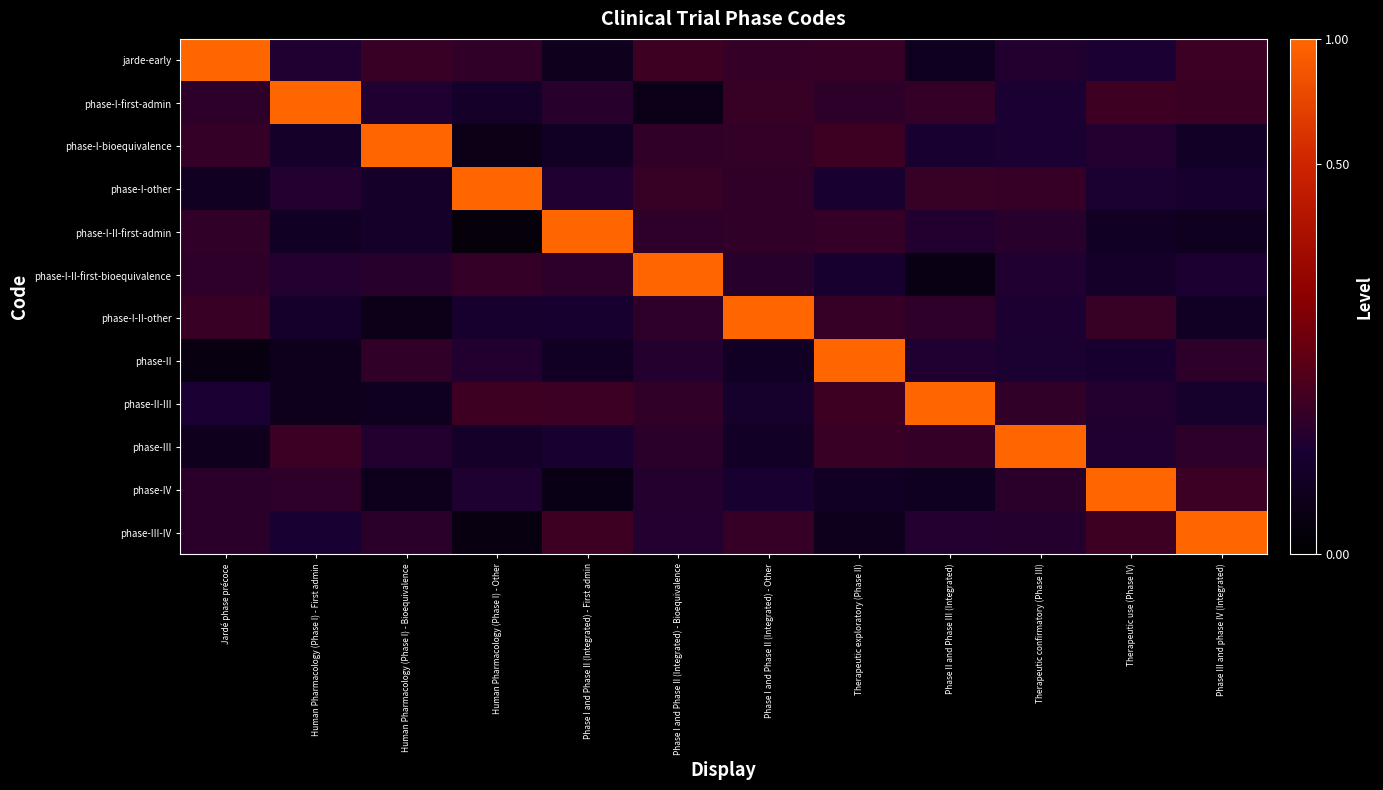

Rank the series at Phase III and phase IV (Integrated) from highest to lowest value.

phase-III-IV, jarde-early, phase-IV, phase-I-first-admin, phase-II, phase-III, phase-I-II-first-bioequivalence, phase-I-other, phase-II-III, phase-I-bioequivalence, phase-I-II-other, phase-I-II-first-admin